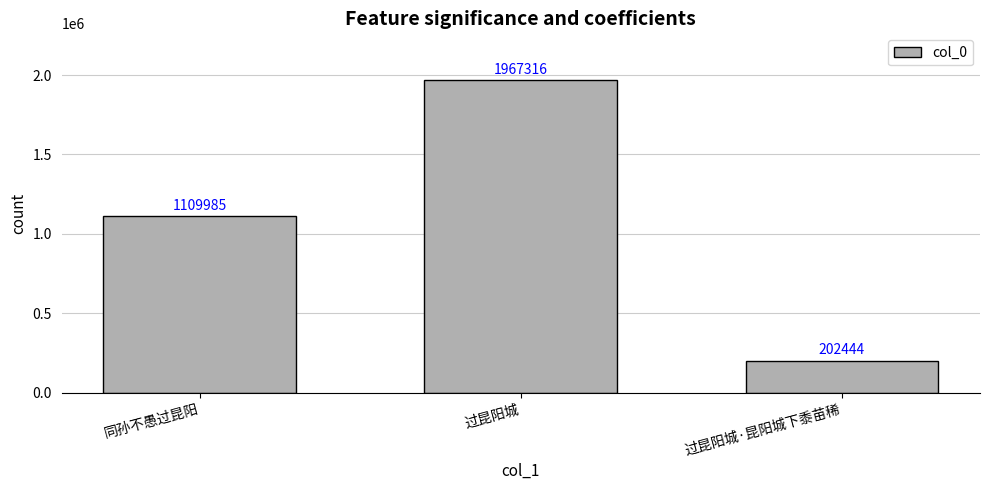

List the labels in order of value, smallest first.

过昆阳城·昆阳城下黍苗稀, 同孙不愚过昆阳, 过昆阳城